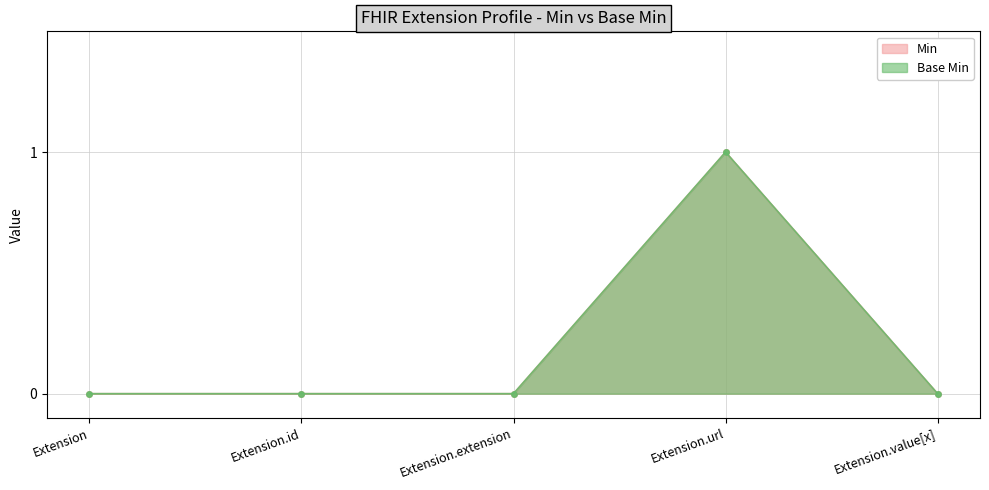

True or false: Base Min and Min intersect in this chart.

False